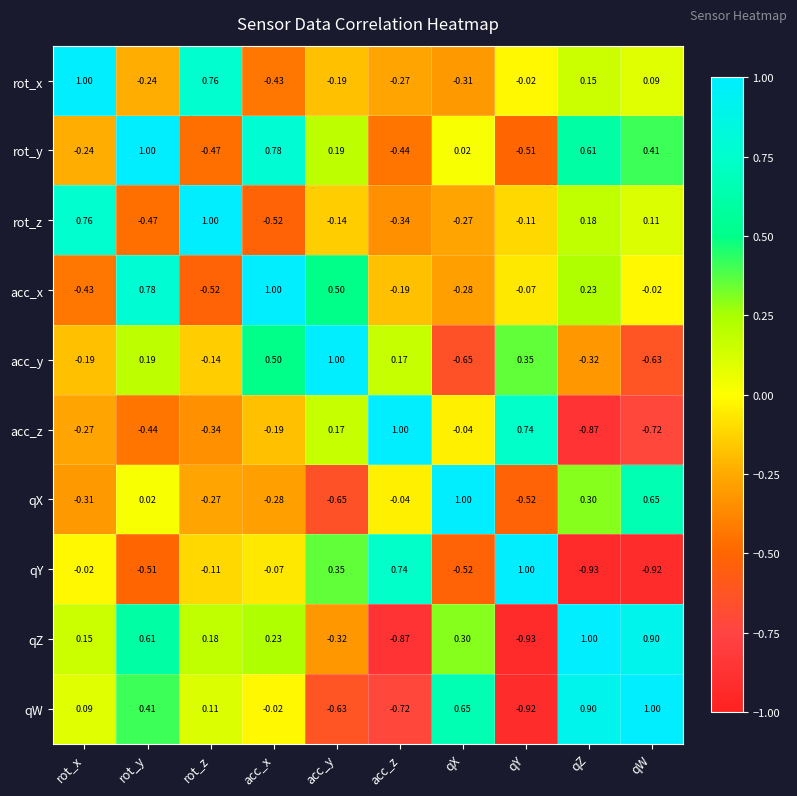

Between qX and qW, which series saw the biggest shift?

acc_z